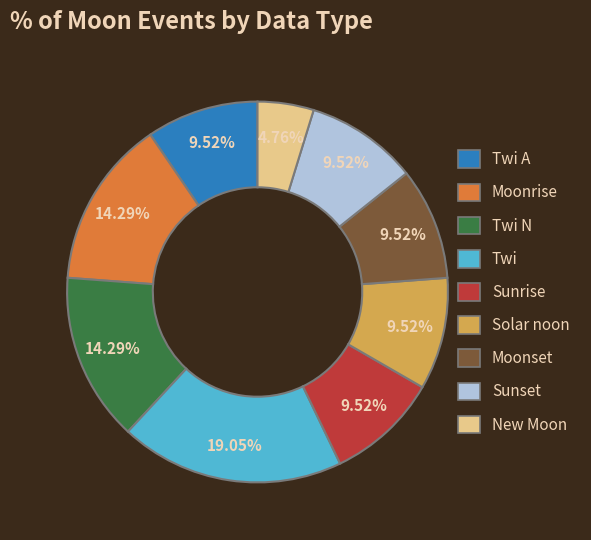

Does any single category account for the majority?

No